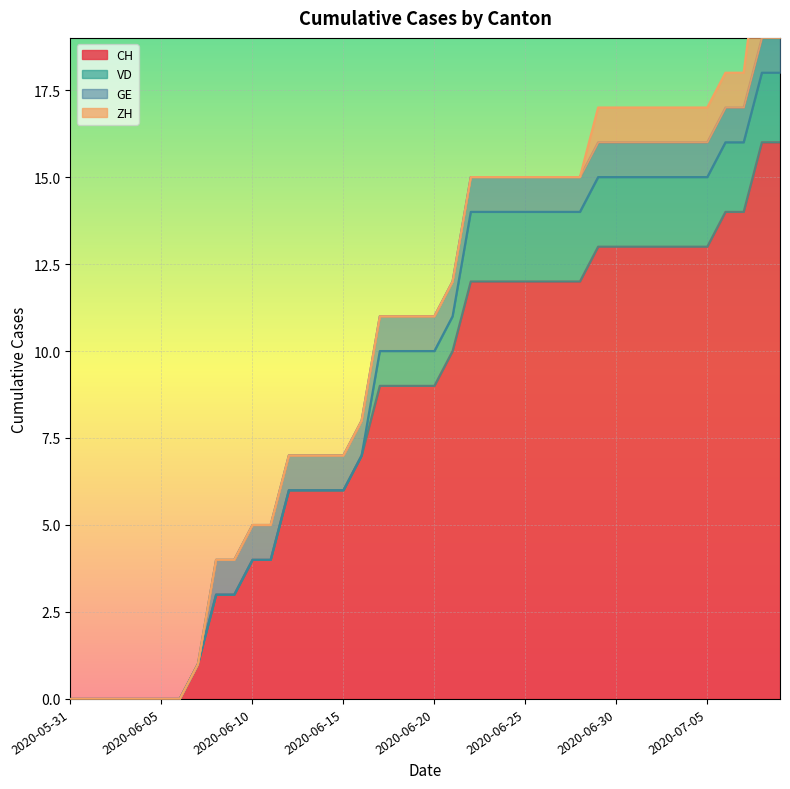

Reading left to right, list all the values displayed in this chart.

CH: 2020-05-31=0	2020-06-01=0	2020-06-02=0	2020-06-03=0	2020-06-04=0	2020-06-05=0	2020-06-06=0	2020-06-07=1	2020-06-08=3	2020-06-09=3	2020-06-10=4	2020-06-11=4	2020-06-12=6	2020-06-13=6	2020-06-14=6	2020-06-15=6	2020-06-16=7	2020-06-17=9	2020-06-18=9	2020-06-19=9	2020-06-20=9	2020-06-21=10	2020-06-22=12	2020-06-23=12	2020-06-24=12	2020-06-25=12	2020-06-26=12	2020-06-27=12	2020-06-28=12	2020-06-29=13	2020-06-30=13	2020-07-01=13	2020-07-02=13	2020-07-03=13	2020-07-04=13	2020-07-05=13	2020-07-06=14	2020-07-07=14	2020-07-08=16	2020-07-09=16
ZH: 2020-05-31=0	2020-06-01=0	2020-06-02=0	2020-06-03=0	2020-06-04=0	2020-06-05=0	2020-06-06=0	2020-06-07=0	2020-06-08=0	2020-06-09=0	2020-06-10=0	2020-06-11=0	2020-06-12=0	2020-06-13=0	2020-06-14=0	2020-06-15=0	2020-06-16=0	2020-06-17=0	2020-06-18=0	2020-06-19=0	2020-06-20=0	2020-06-21=0	2020-06-22=0	2020-06-23=0	2020-06-24=0	2020-06-25=0	2020-06-26=0	2020-06-27=0	2020-06-28=0	2020-06-29=1	2020-06-30=1	2020-07-01=1	2020-07-02=1	2020-07-03=1	2020-07-04=1	2020-07-05=1	2020-07-06=1	2020-07-07=1	2020-07-08=3	2020-07-09=3
VD: 2020-05-31=0	2020-06-01=0	2020-06-02=0	2020-06-03=0	2020-06-04=0	2020-06-05=0	2020-06-06=0	2020-06-07=0	2020-06-08=0	2020-06-09=0	2020-06-10=0	2020-06-11=0	2020-06-12=0	2020-06-13=0	2020-06-14=0	2020-06-15=0	2020-06-16=0	2020-06-17=1	2020-06-18=1	2020-06-19=1	2020-06-20=1	2020-06-21=1	2020-06-22=2	2020-06-23=2	2020-06-24=2	2020-06-25=2	2020-06-26=2	2020-06-27=2	2020-06-28=2	2020-06-29=2	2020-06-30=2	2020-07-01=2	2020-07-02=2	2020-07-03=2	2020-07-04=2	2020-07-05=2	2020-07-06=2	2020-07-07=2	2020-07-08=2	2020-07-09=2
GE: 2020-05-31=0	2020-06-01=0	2020-06-02=0	2020-06-03=0	2020-06-04=0	2020-06-05=0	2020-06-06=0	2020-06-07=0	2020-06-08=1	2020-06-09=1	2020-06-10=1	2020-06-11=1	2020-06-12=1	2020-06-13=1	2020-06-14=1	2020-06-15=1	2020-06-16=1	2020-06-17=1	2020-06-18=1	2020-06-19=1	2020-06-20=1	2020-06-21=1	2020-06-22=1	2020-06-23=1	2020-06-24=1	2020-06-25=1	2020-06-26=1	2020-06-27=1	2020-06-28=1	2020-06-29=1	2020-06-30=1	2020-07-01=1	2020-07-02=1	2020-07-03=1	2020-07-04=1	2020-07-05=1	2020-07-06=1	2020-07-07=1	2020-07-08=1	2020-07-09=1